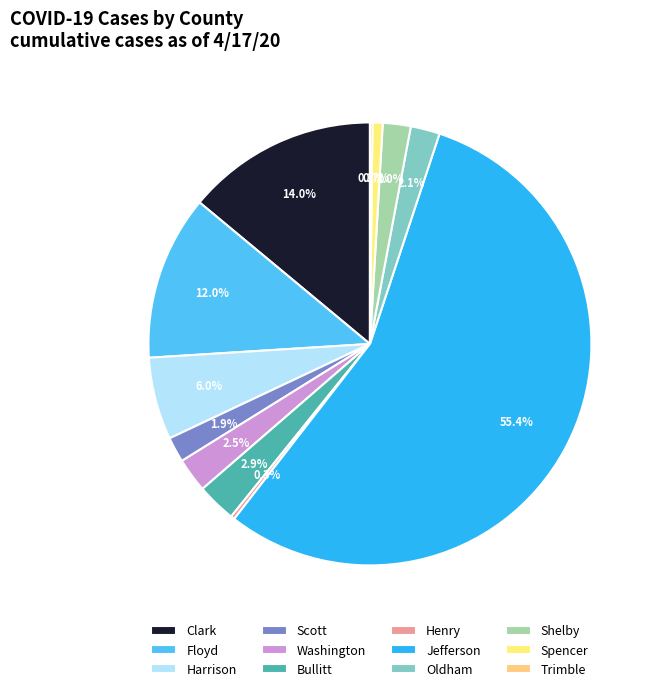

Approximately how many times larger is the value at Washington compared to Spencer?

3.4